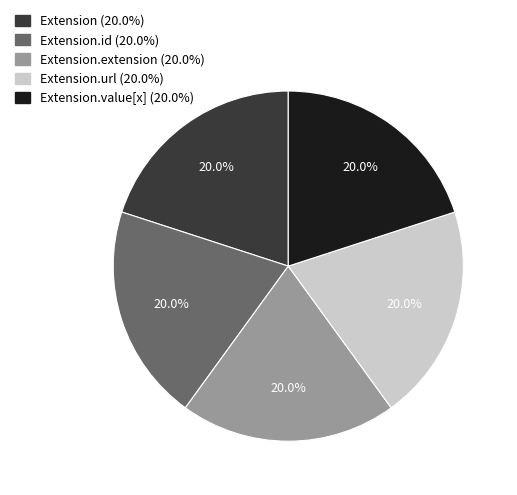

Does Extension.id (20.0%) represent more than half of the total?

No